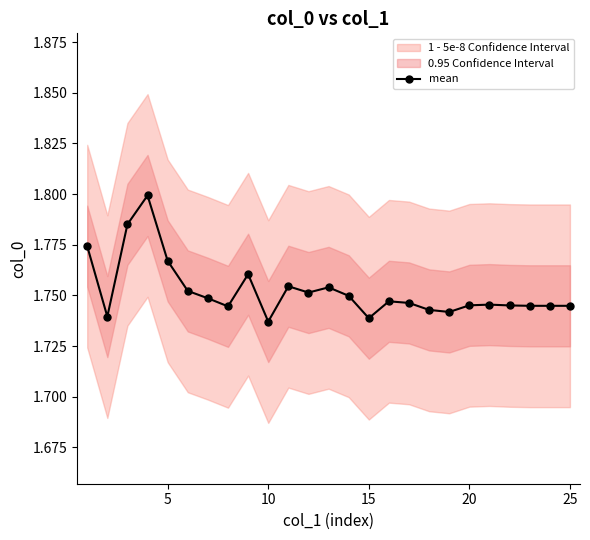

What is the difference between the maximum and minimum values?

0.1